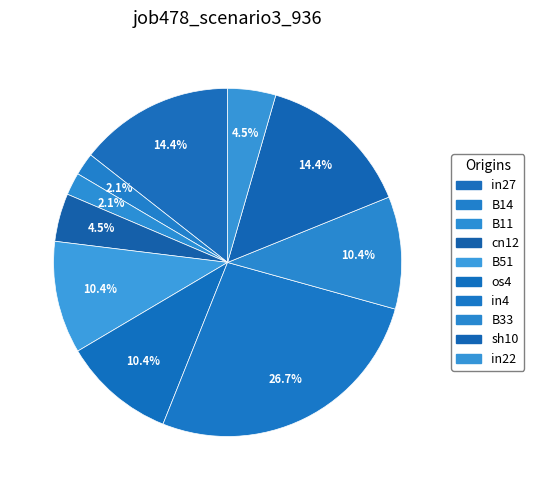

How many slices are in this pie chart?

10